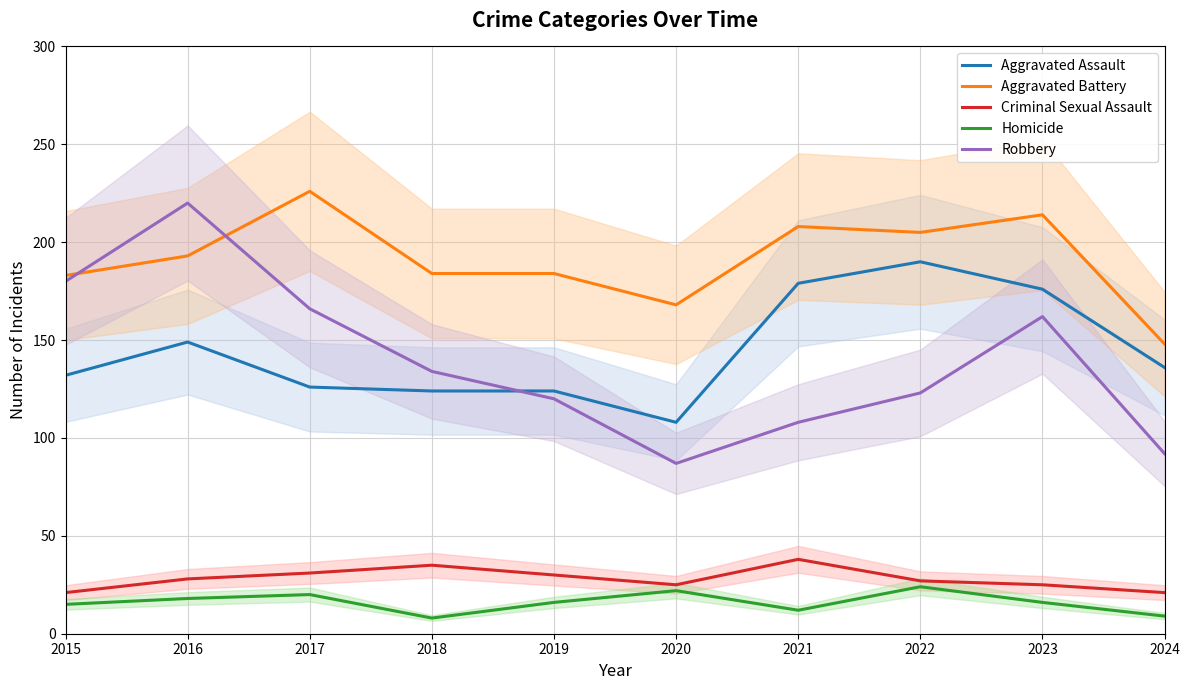

What is the sum of all Homicide values?

160